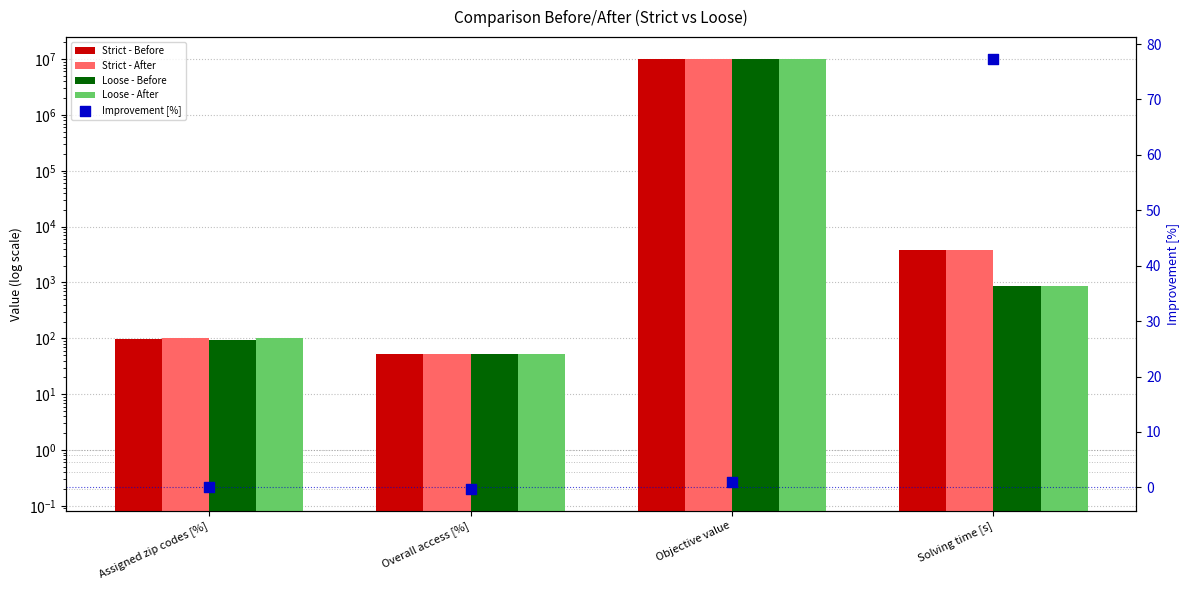

At how many categories does at least one series exceed 4145630?

1